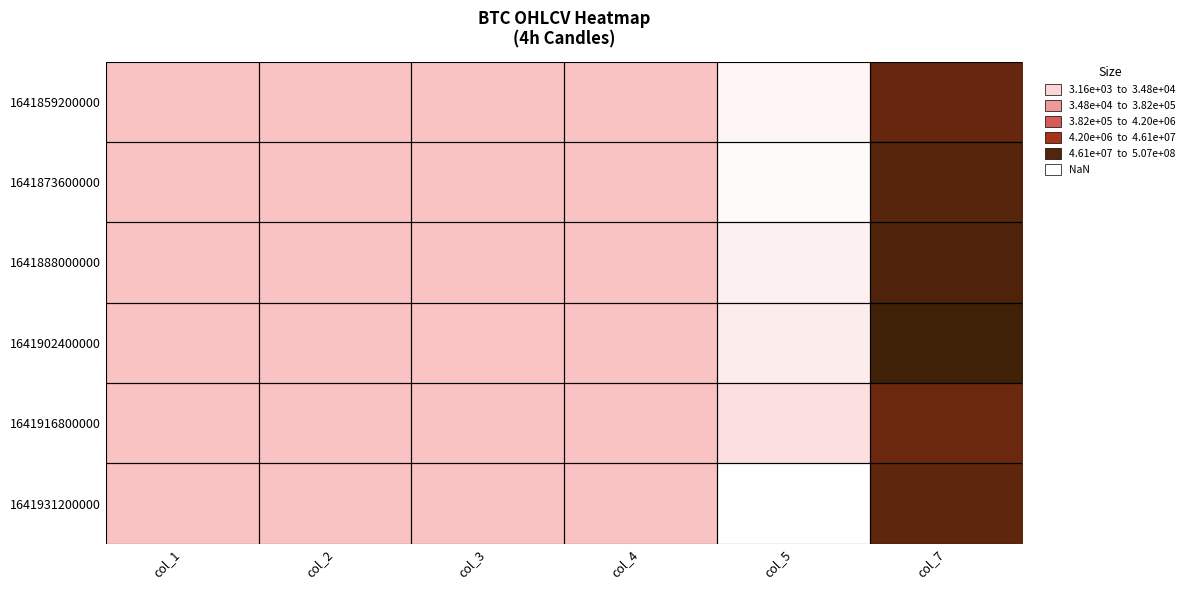

Reading left to right, extract all data points from this chart.

1641859200000: col_1=41822.5	col_2=42400.0	col_3=41544.6	col_4=42278.0	col_5=4934.1	col_7=163744857.1
1641873600000: col_1=42278.0	col_2=42387.8	col_3=41971.4	col_4=42211.1	col_5=3883.1	col_7=255028833.3
1641888000000: col_1=42212.2	col_2=42627.7	col_3=41575.0	col_4=41810.0	col_5=6072.6	col_7=306485754.6
1641902400000: col_1=41810.0	col_2=42200.0	col_3=41268.9	col_4=41733.9	col_5=7345.1	col_7=506910616.1
1641916800000: col_1=41733.9	col_2=43100.0	col_3=41680.4	col_4=42972.1	col_5=11896.7	col_7=135377669.2
1641931200000: col_1=42972.0	col_2=43095.3	col_3=42597.4	col_4=42729.3	col_5=3164.7	col_7=207255878.6